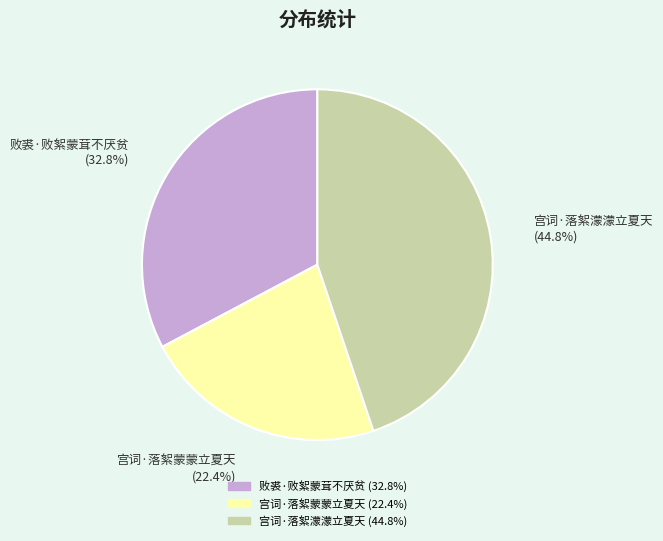

True or false: 宫词·落絮濛濛立夏天 accounts for 45% of the total.

True